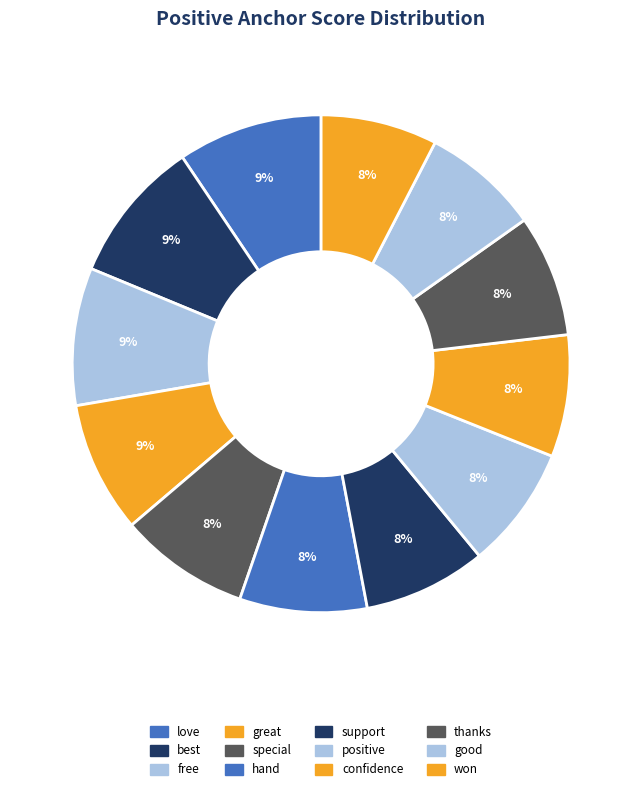

True or false: best accounts for 9% of the total.

True